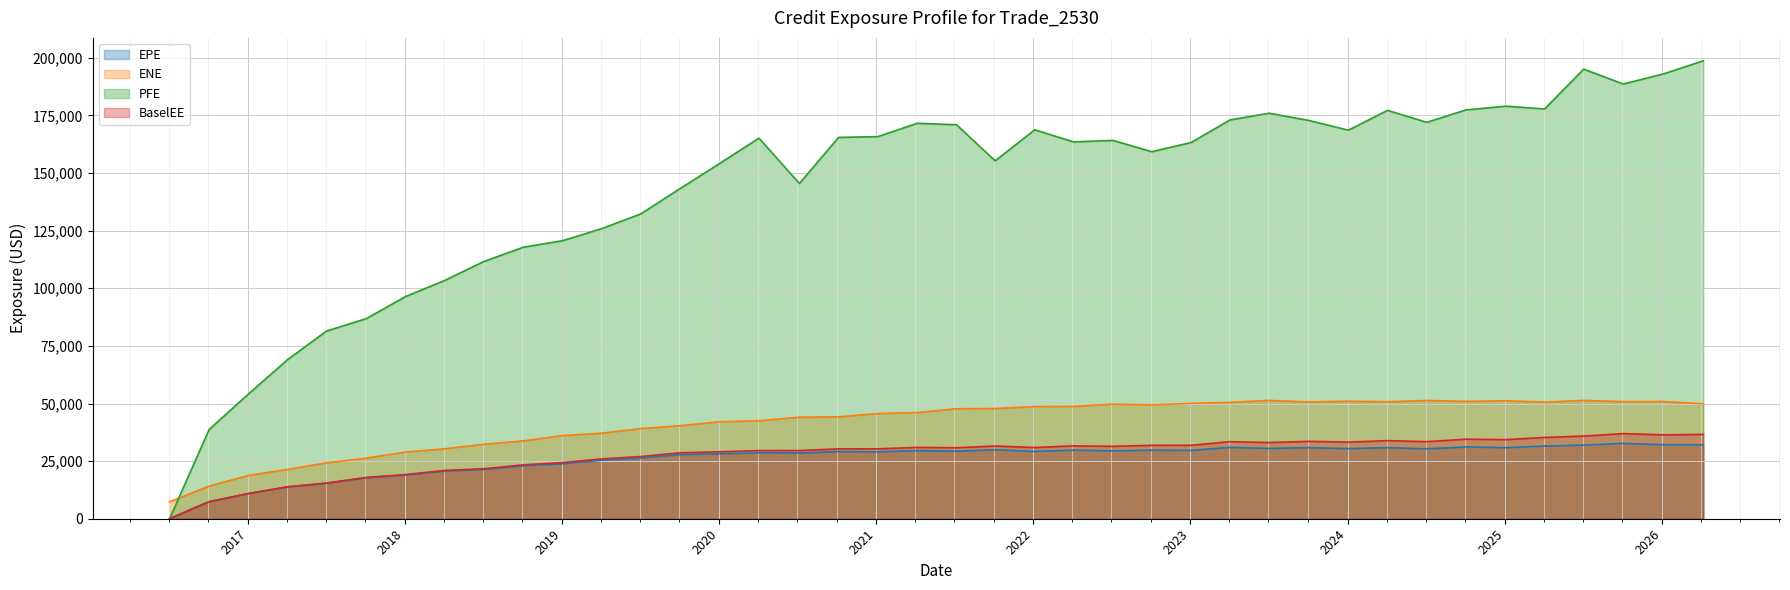

At which label does PFE first exceed 164173?

2020-04-03